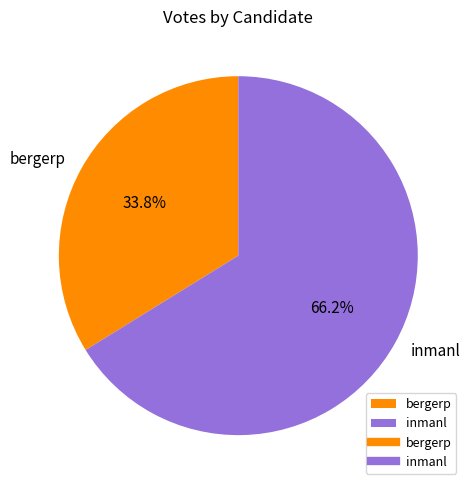

How many slices are in this pie chart?

2